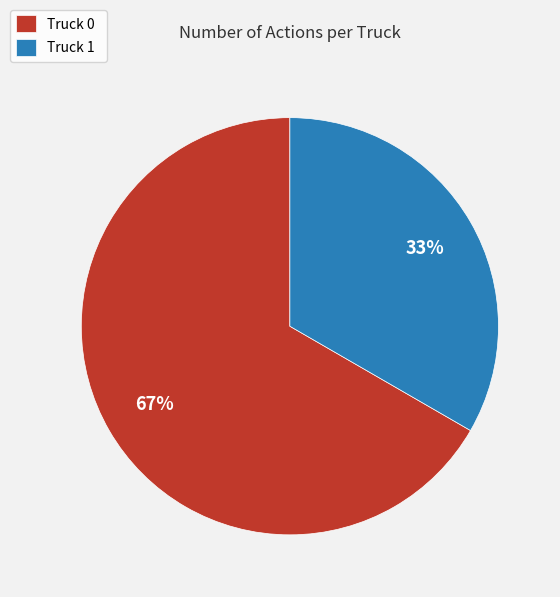

Between Truck 1 and Truck 0, which is larger?

Truck 0